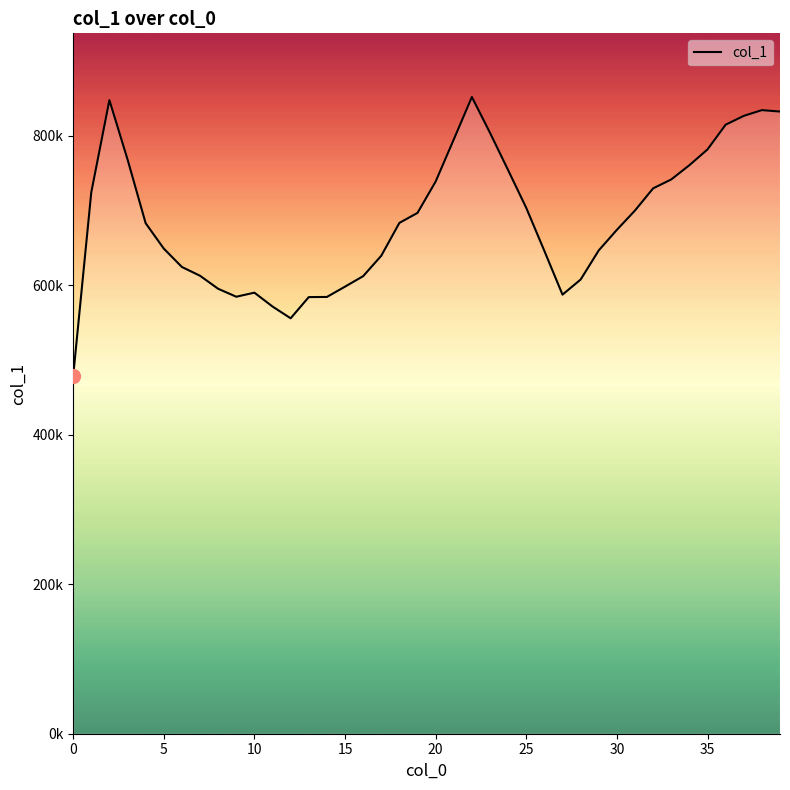

Does the chart display data point markers on the line(s)?

No